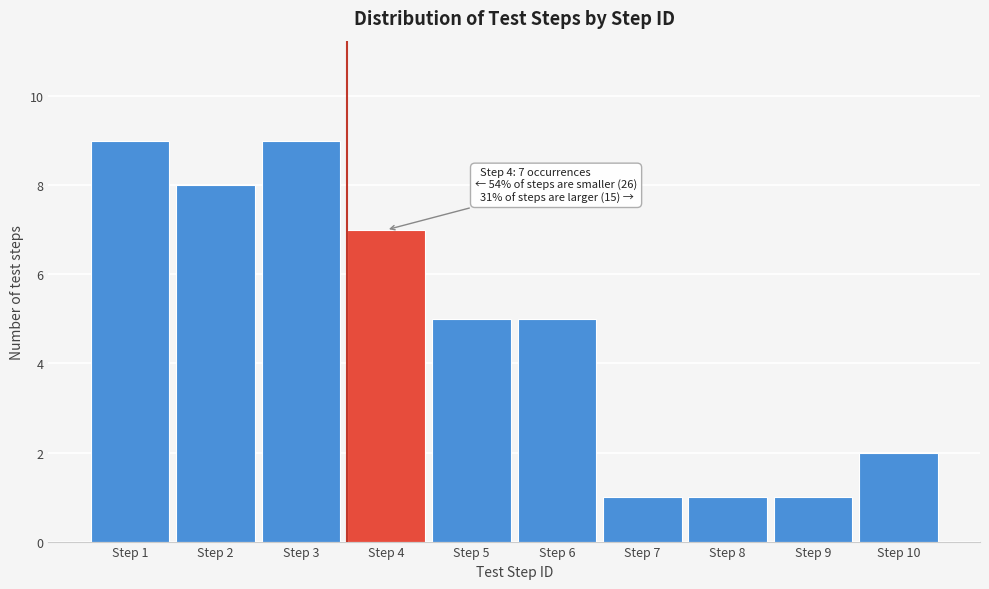

Reading left to right, extract all data points from this chart.

9	8	9	7	5	5	1	1	1	2